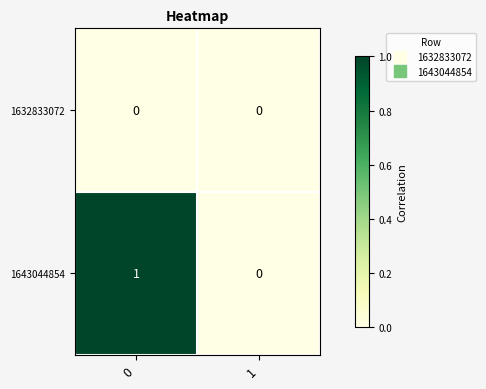

What is the total value across all series at 0?

1